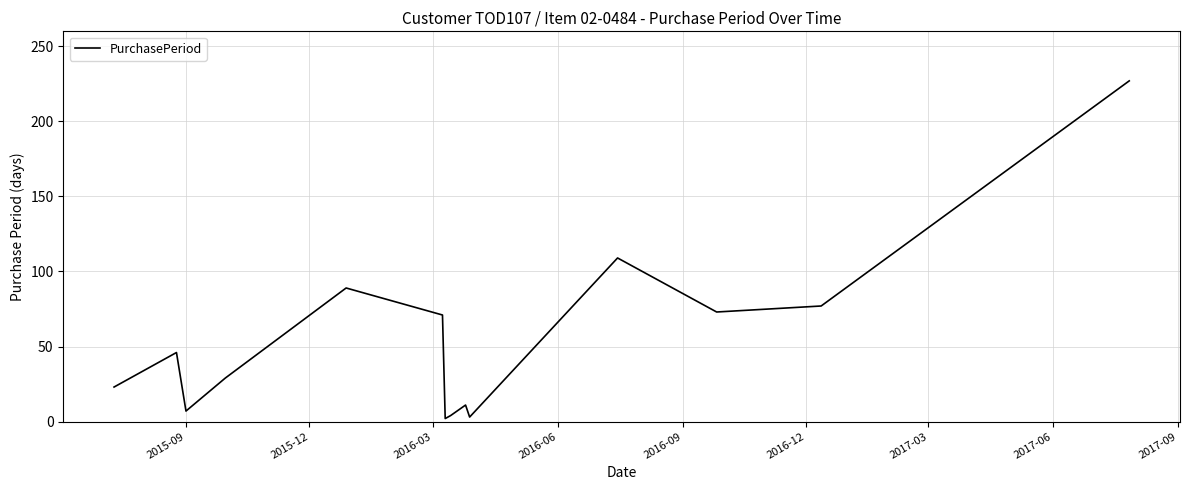

How many lines are shown in the chart?

1